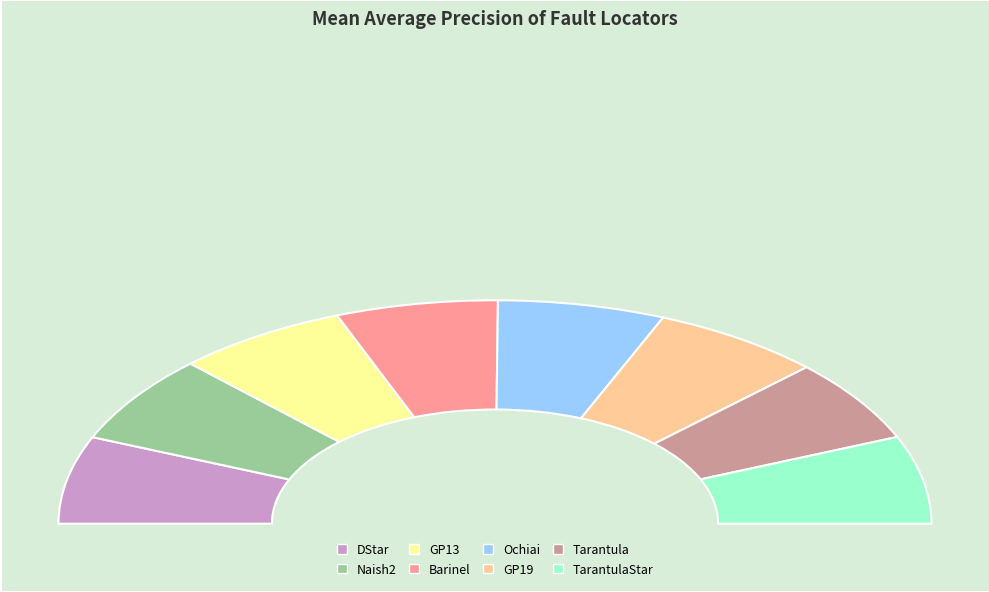

Rank the categories by value from highest to lowest.

GP13, Naish2, GP19, TarantulaStar, DStar, Ochiai, Barinel, Tarantula